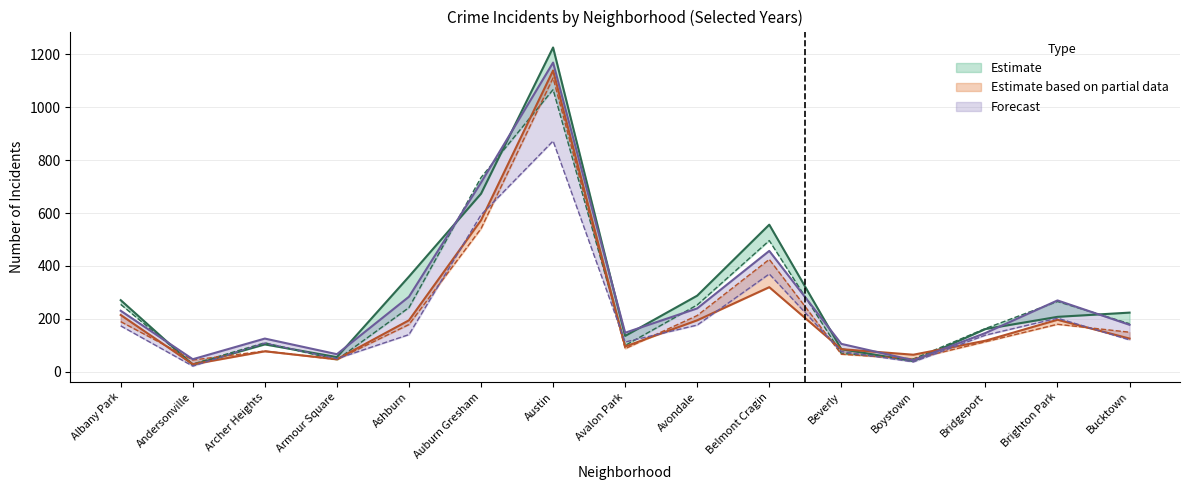

True or false: 2016 has more than 2 points higher than both neighbors.

True